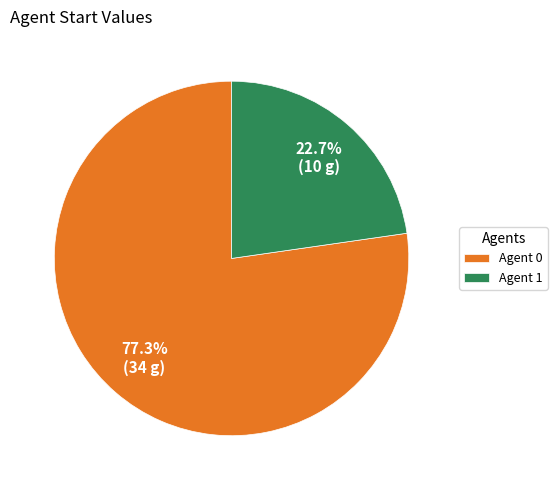

Which category has the smallest portion of the pie?

Agent 1